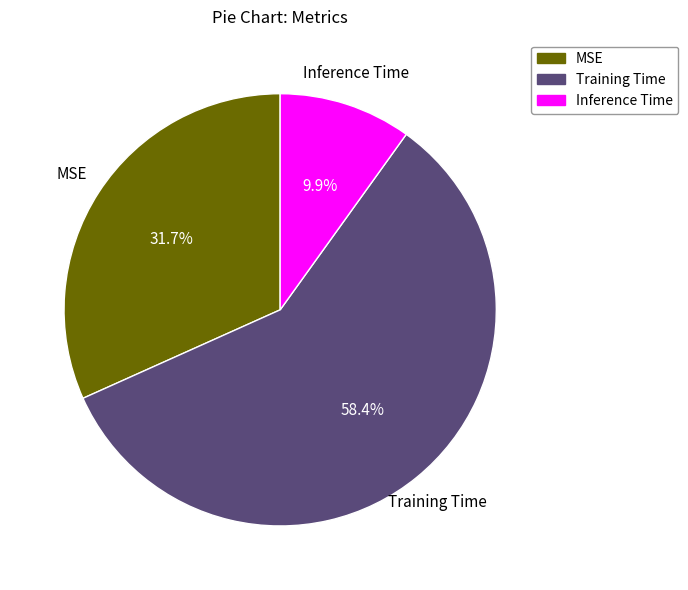

Which category has the smallest portion of the pie?

Inference Time